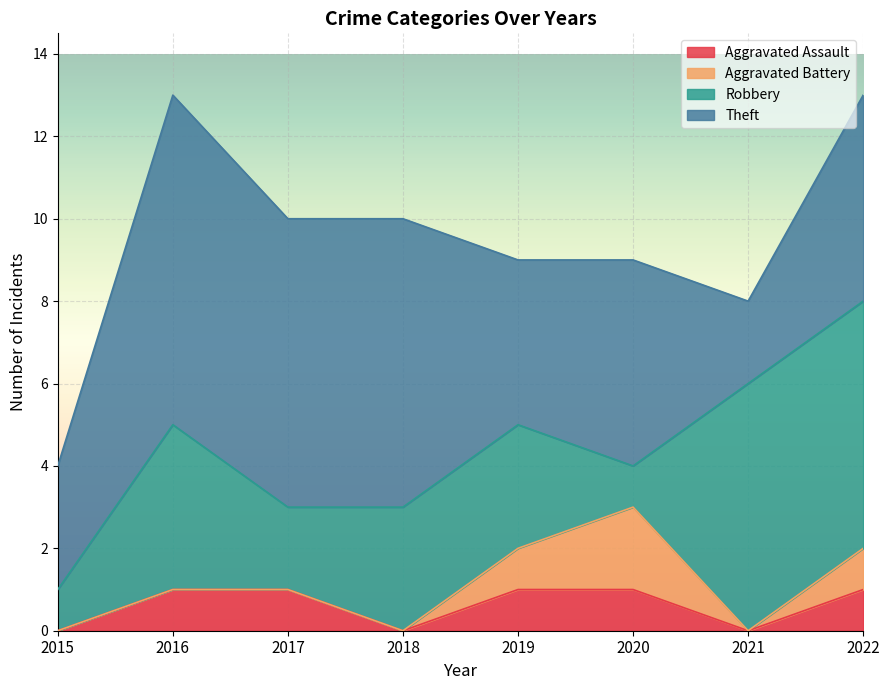

At which label is Theft closest to 5?

2020